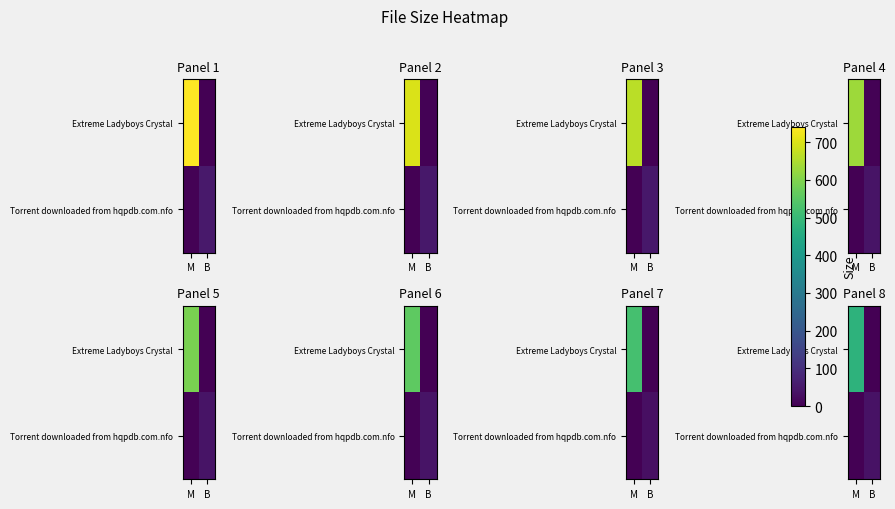

At how many categories does at least one series exceed 11?

2